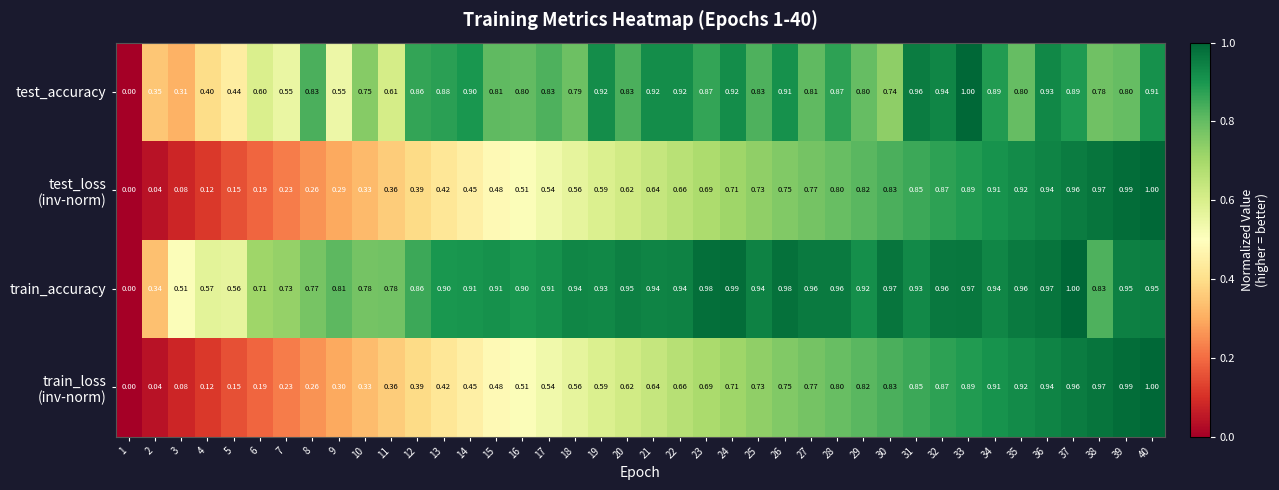

Which series has the largest total across all categories?

train_accuracy